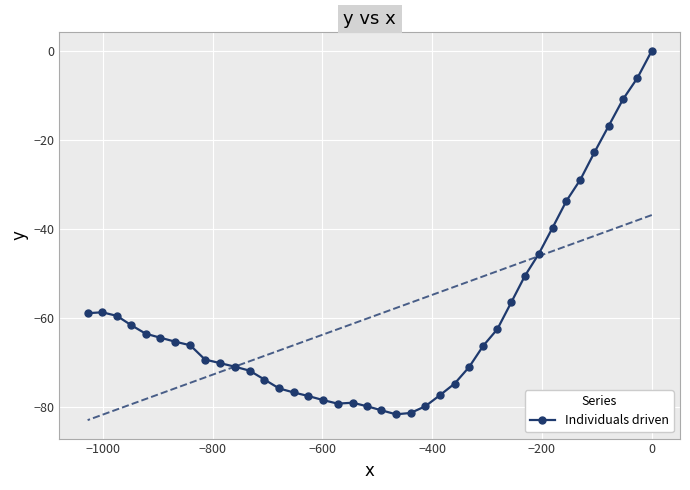

What is the minimum value shown in the chart?

-81.6